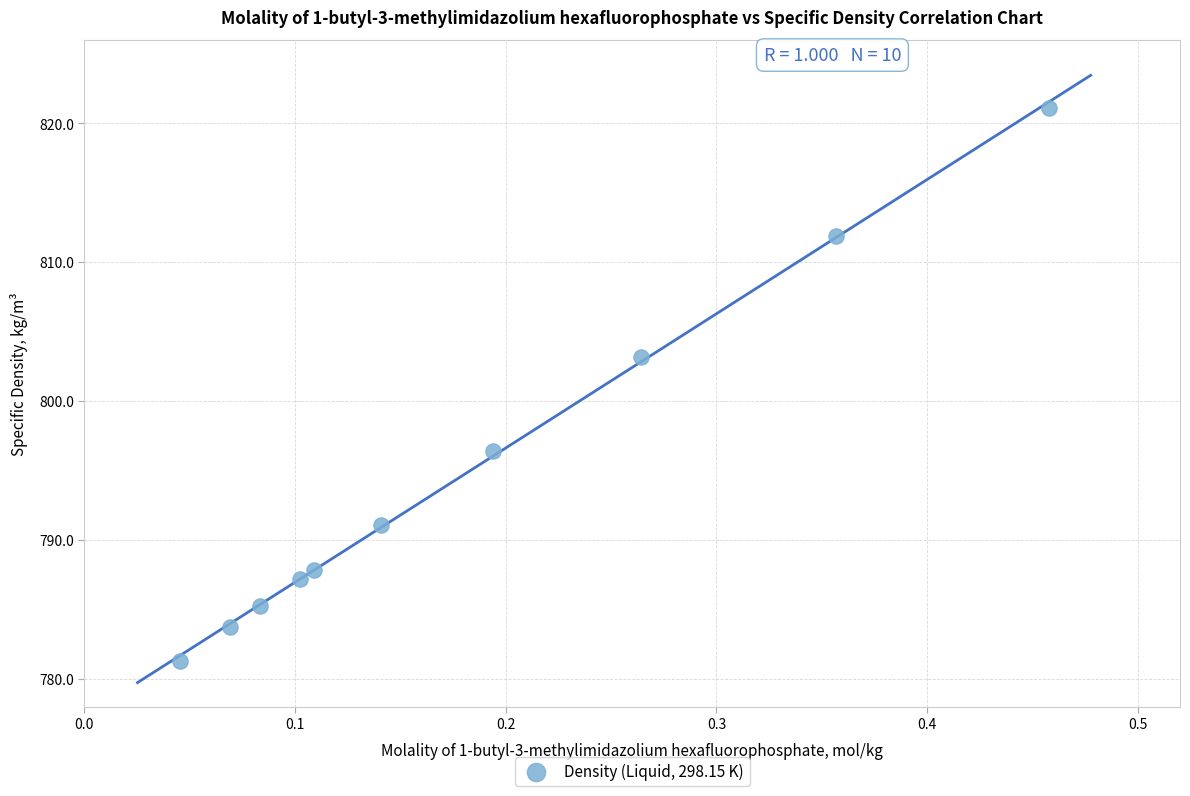

What Y value in the scatter plot is closest to 801?

803.2